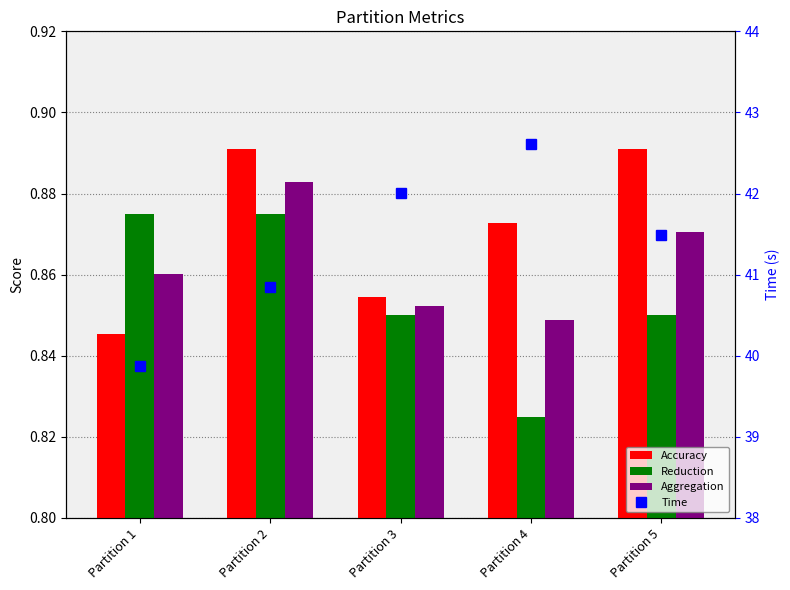

How many Aggregation values are between 0 and 1?

5